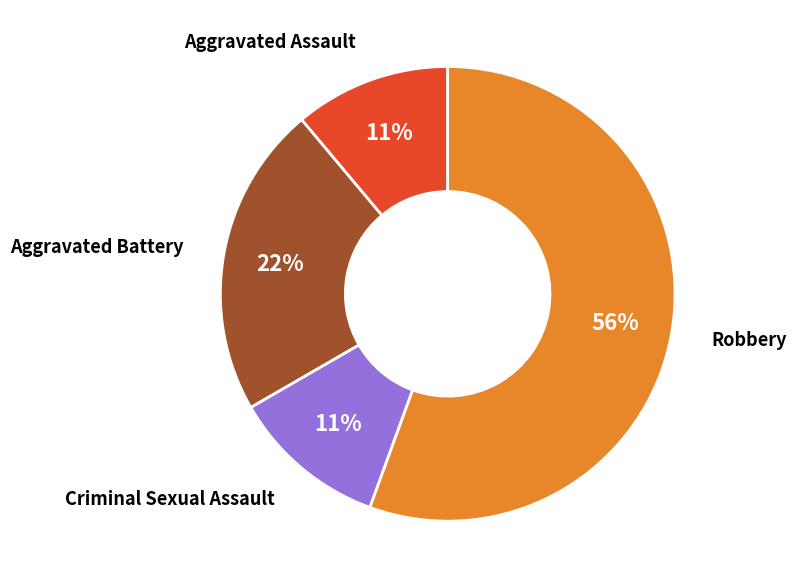

To the nearest percent, what is the average slice percentage?

25%